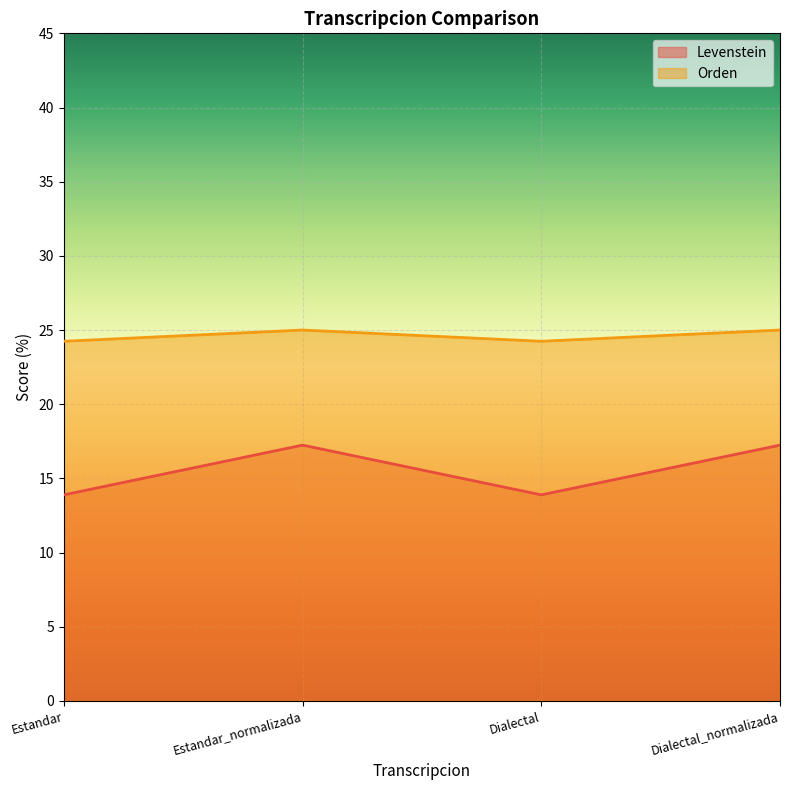

What is the label of the 1st point from the right?

Dialectal_normalizada